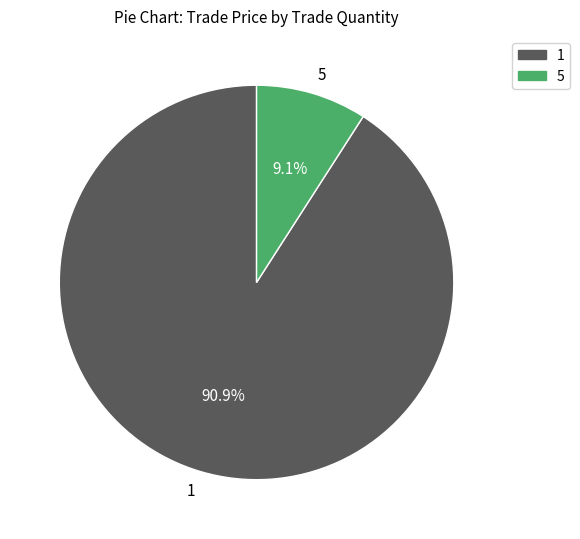

True or false: 1 accounts for 99% of the total.

False